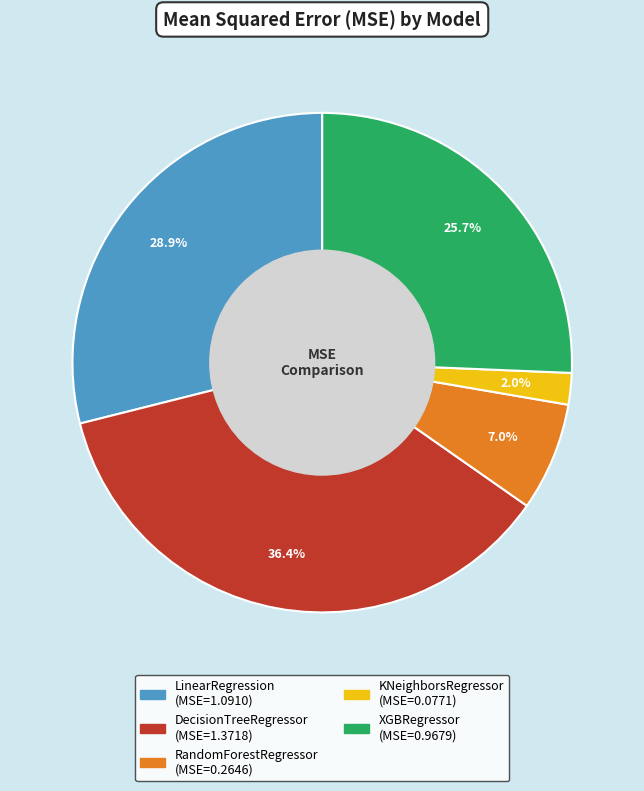

Combined, do KNeighborsRegressor and LinearRegression account for over 50%?

No